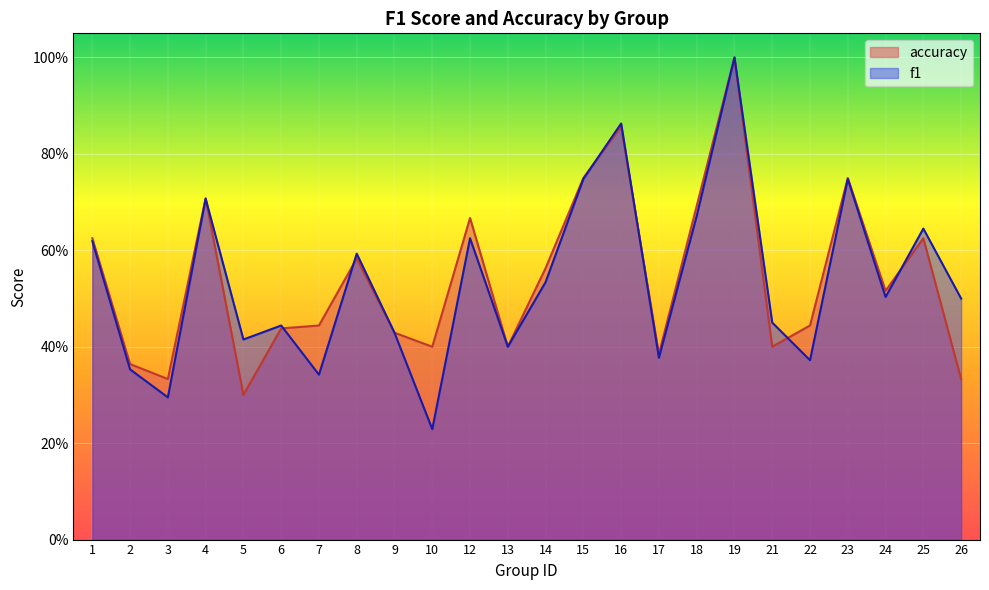

At which category is the sum across all series the highest?

19